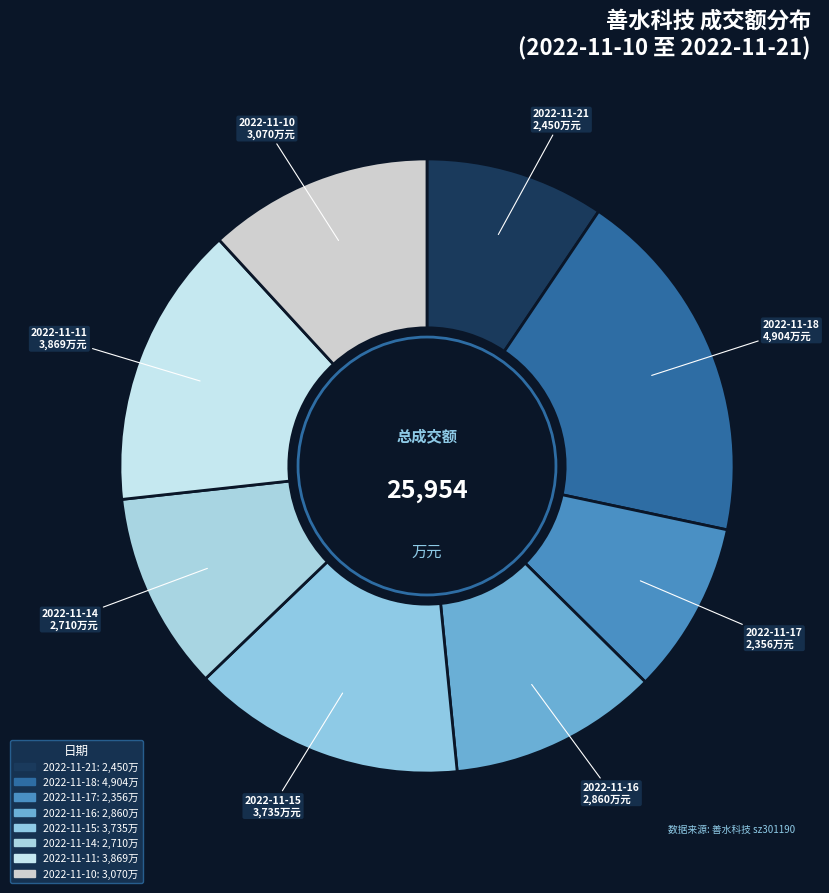

How many slices are in this pie chart?

8